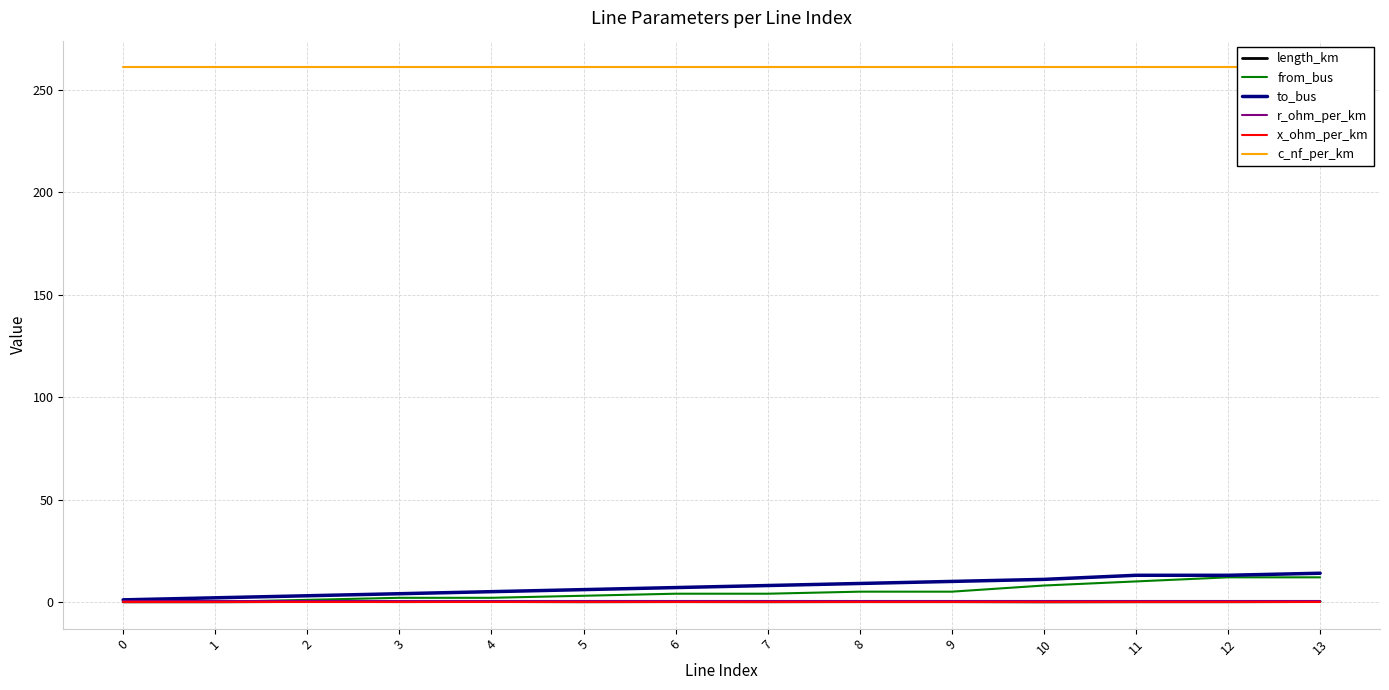

How many categories are shown in the chart?

14